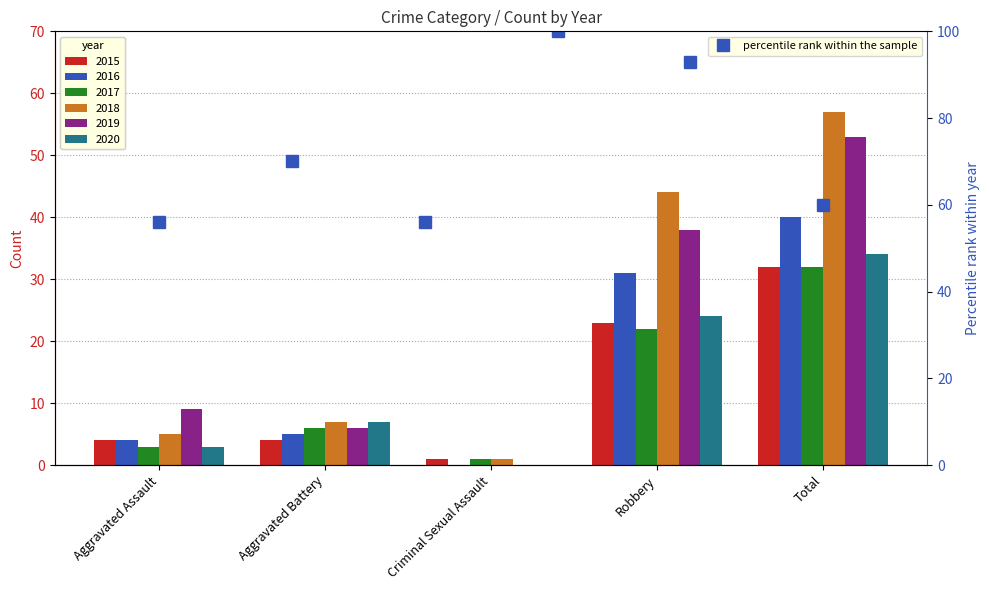

Which label corresponds to the smallest value in the chart?

Aggravated Assault